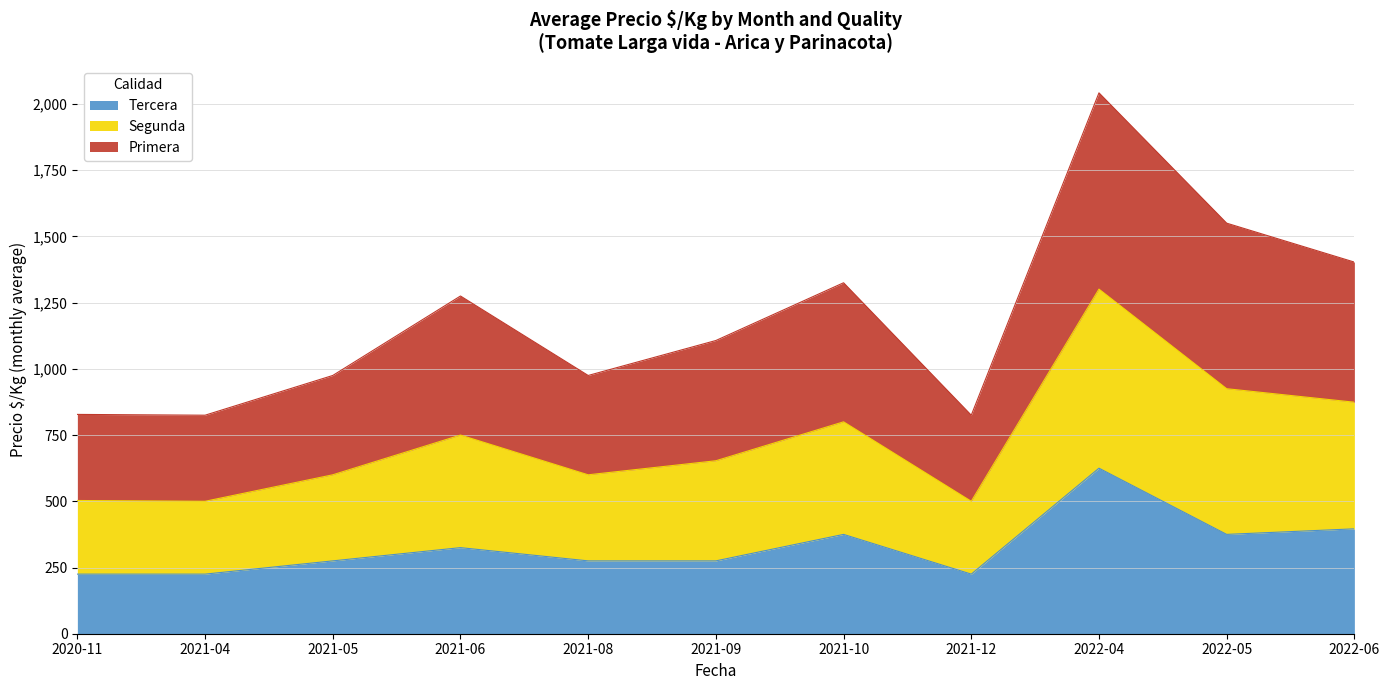

Which category has the highest value in the Tercera series?

2022-04